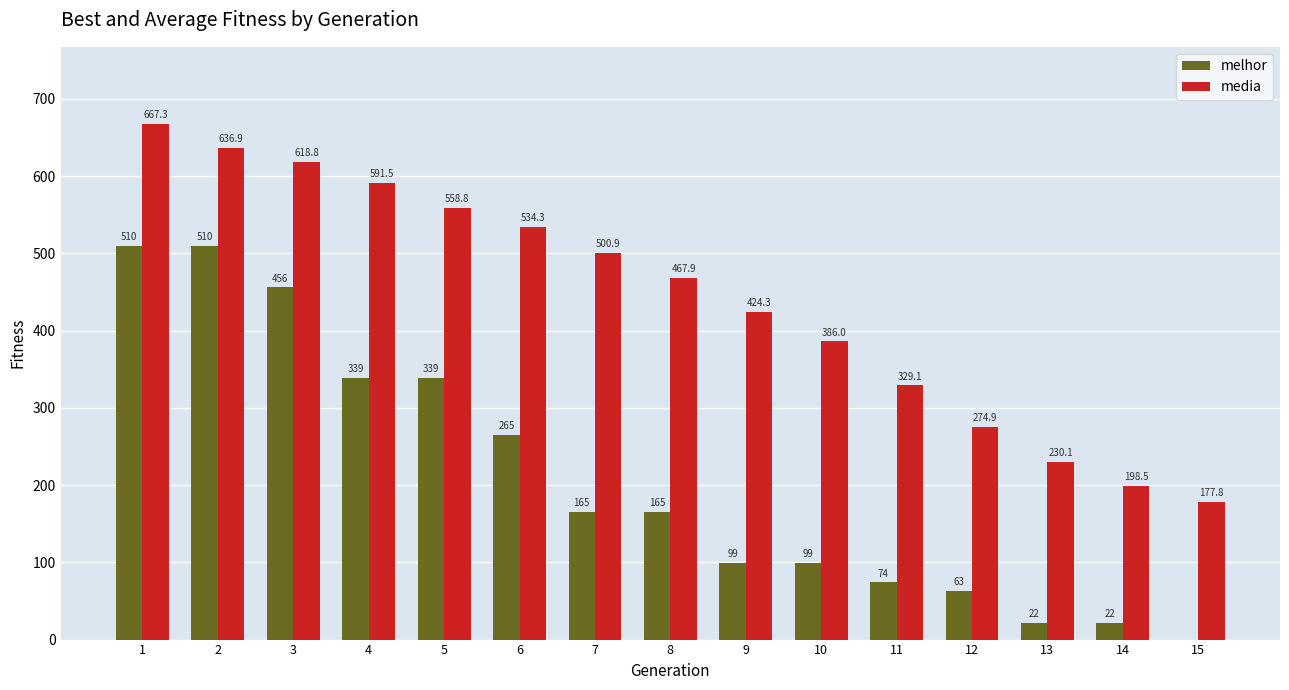

At which category does the chart reach its peak across all series?

1